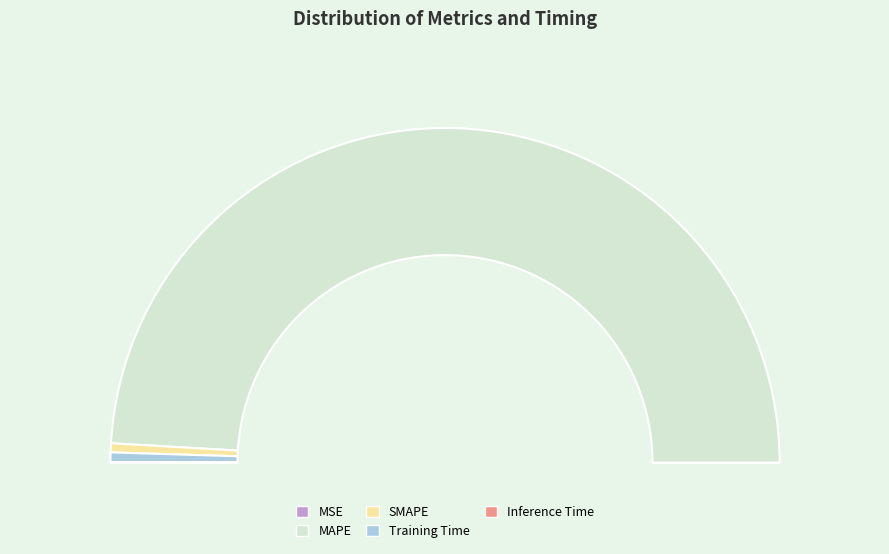

Rank the categories by value from highest to lowest.

MAPE, Training Time, SMAPE, Inference Time, MSE